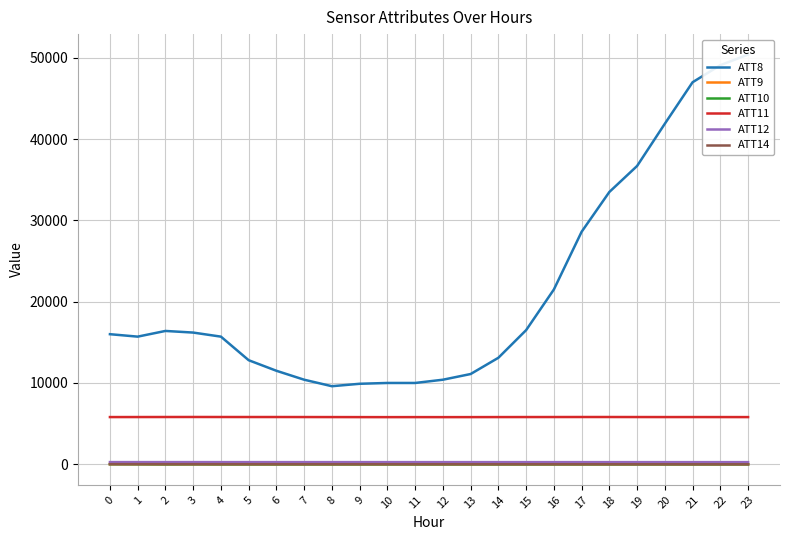

What are all the series names shown in the legend?

ATT8, ATT9, ATT10, ATT11, ATT12, ATT14